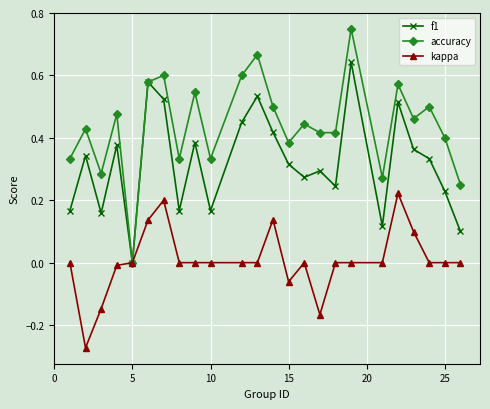

List the series in order of their overall mean, lowest first.

kappa, f1, accuracy